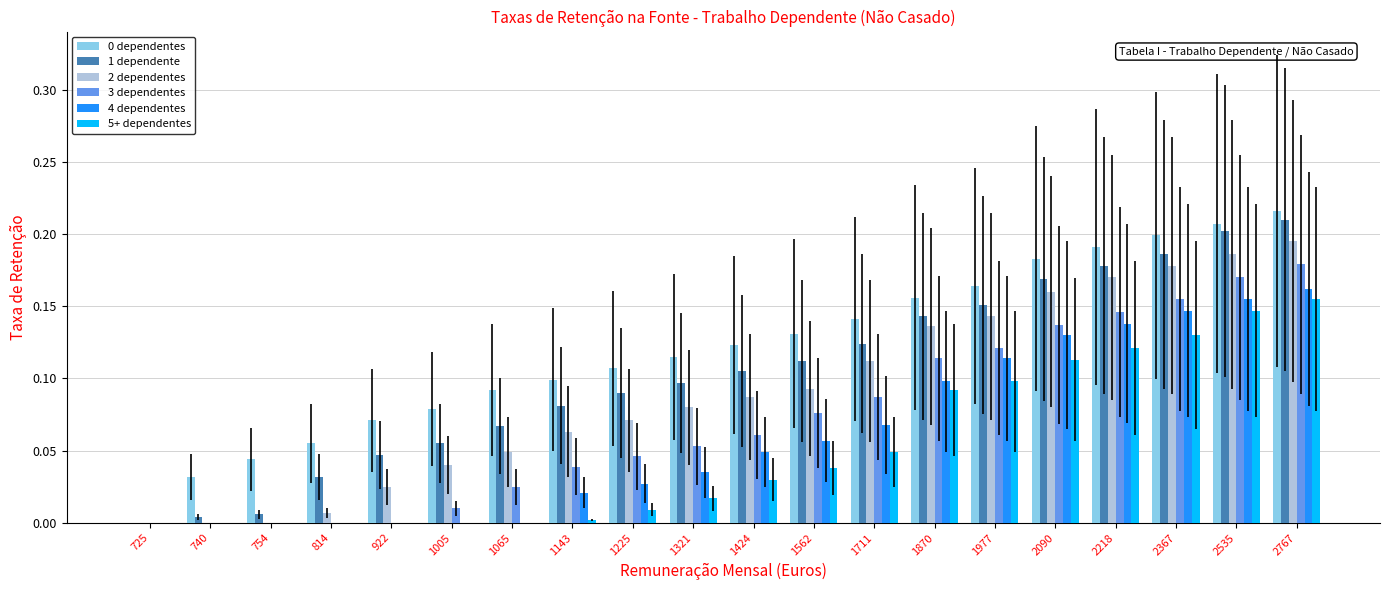

True or false: 5+ dependentes has a value of 0.2 at 2535.

False